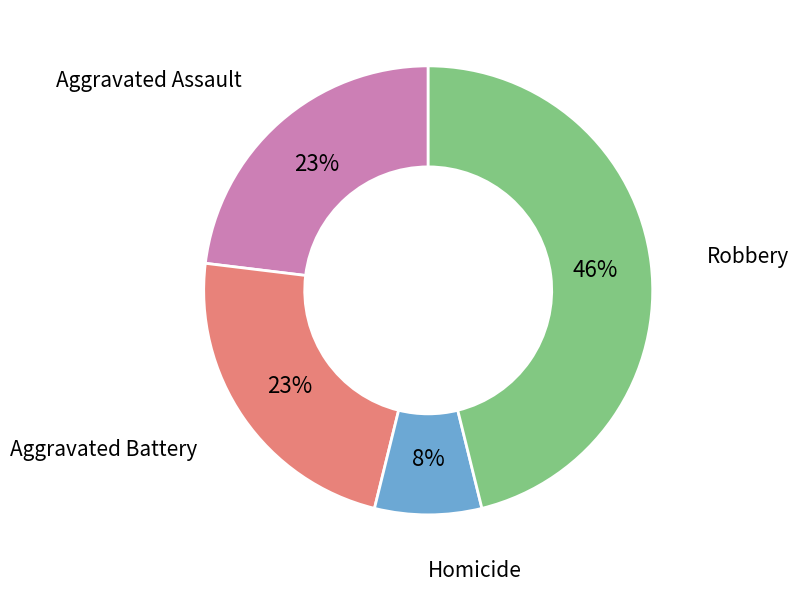

Between Robbery and Aggravated Assault, which is larger?

Robbery